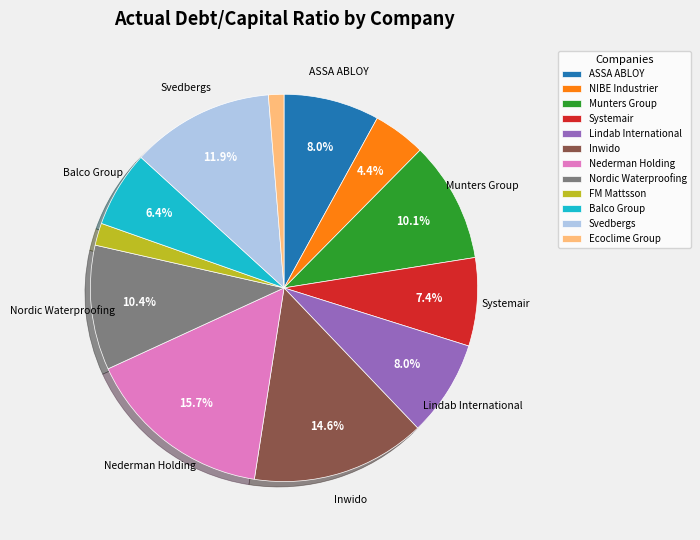

To the nearest percent, what portion does NIBE Industrier represent?

4%